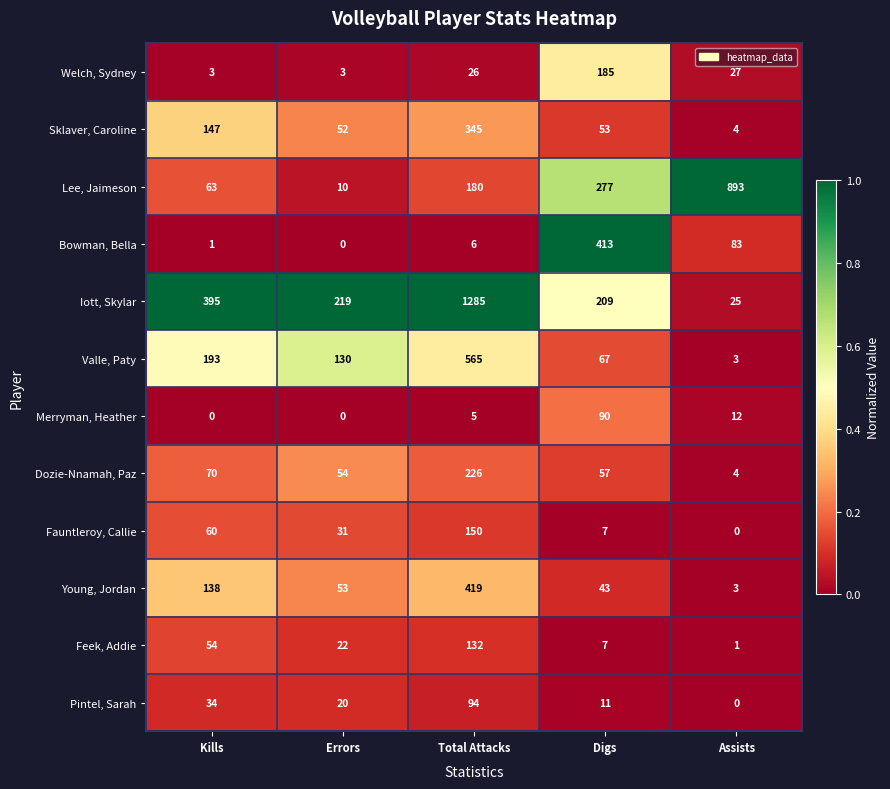

What is the greatest value displayed?

1285